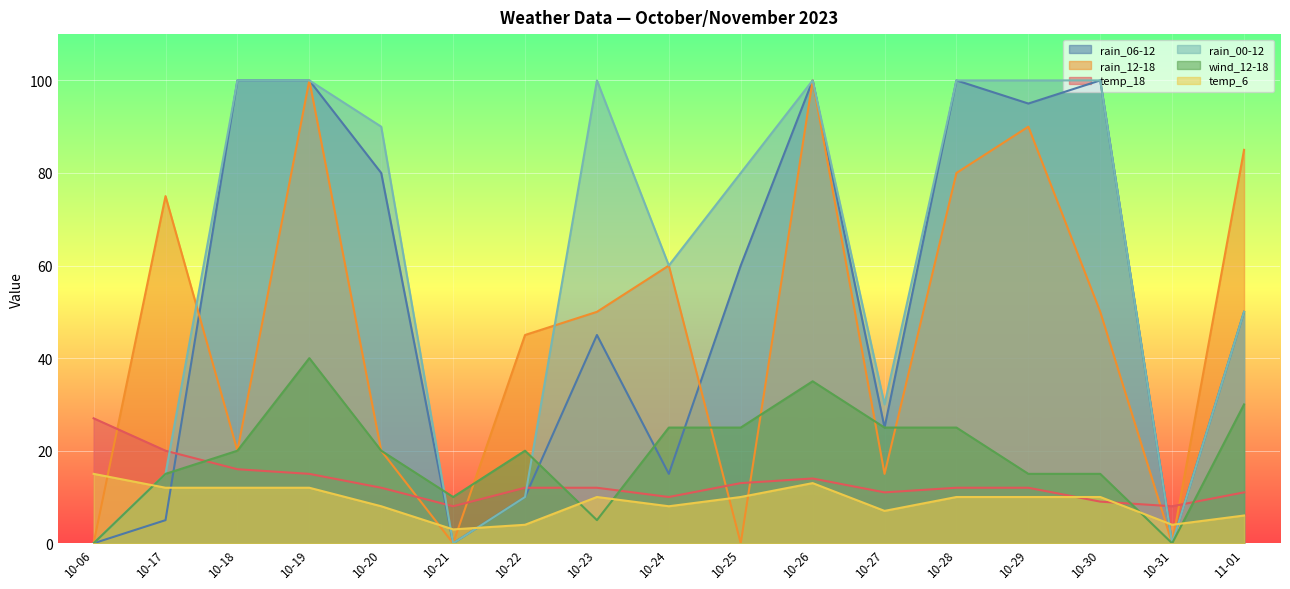

What is the sum of the wind_12-18 values at 10-22 and 11-01?

50